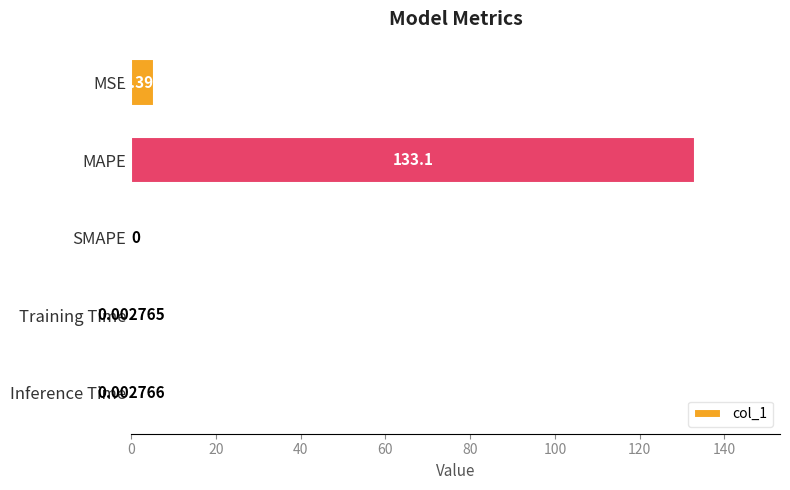

Between MAPE and Training Time, which is larger?

MAPE